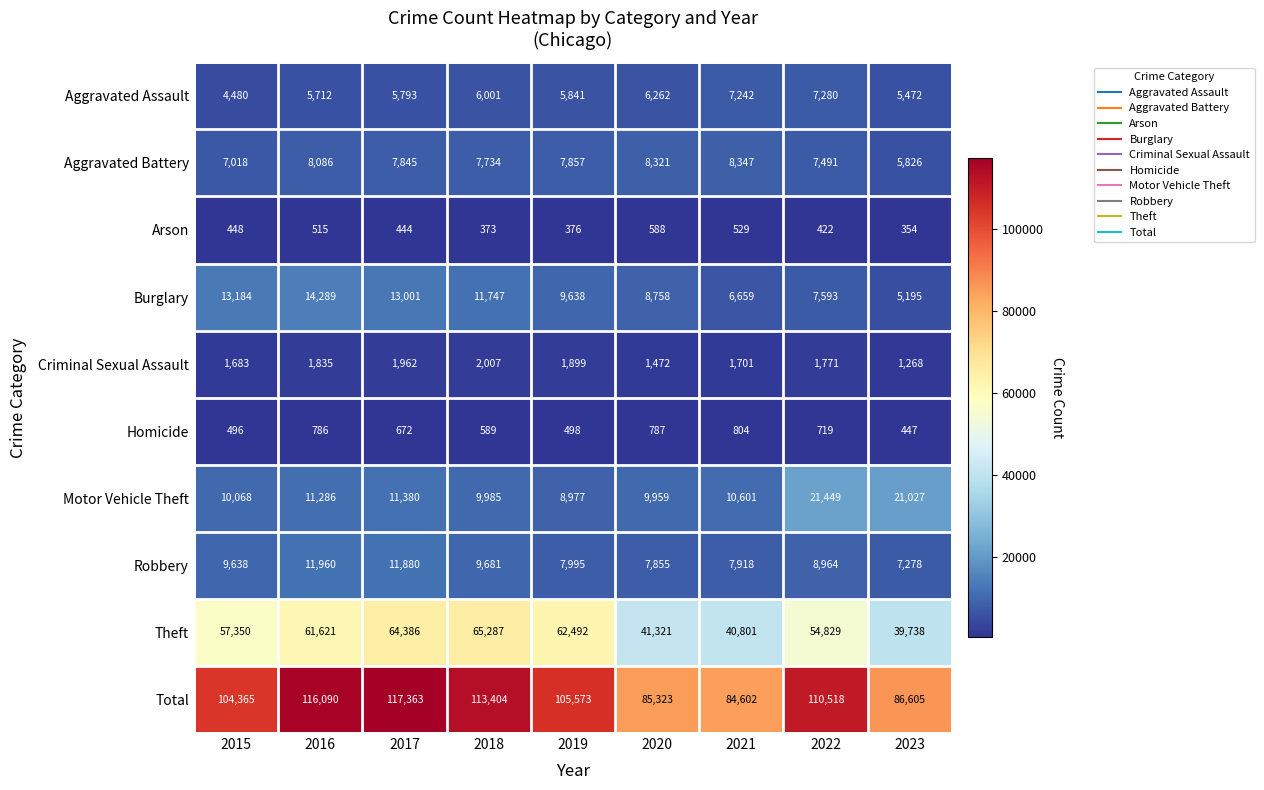

The Arson series shows 515 at 2016. True or false?

True